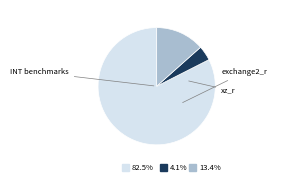

How many slices are in this pie chart?

3